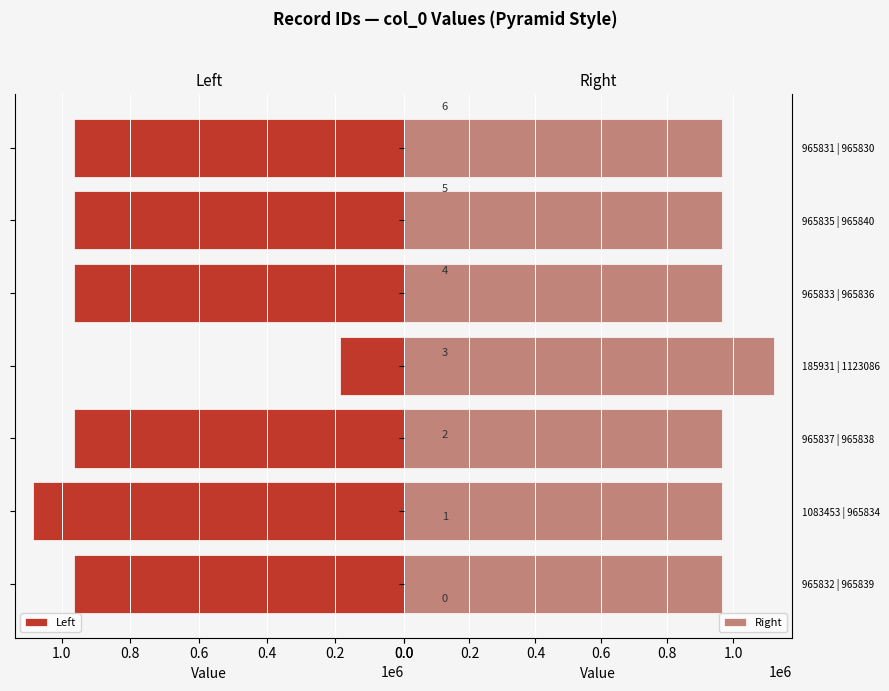

Is it true that Left equals 965835 at 965835 | 965840?

True